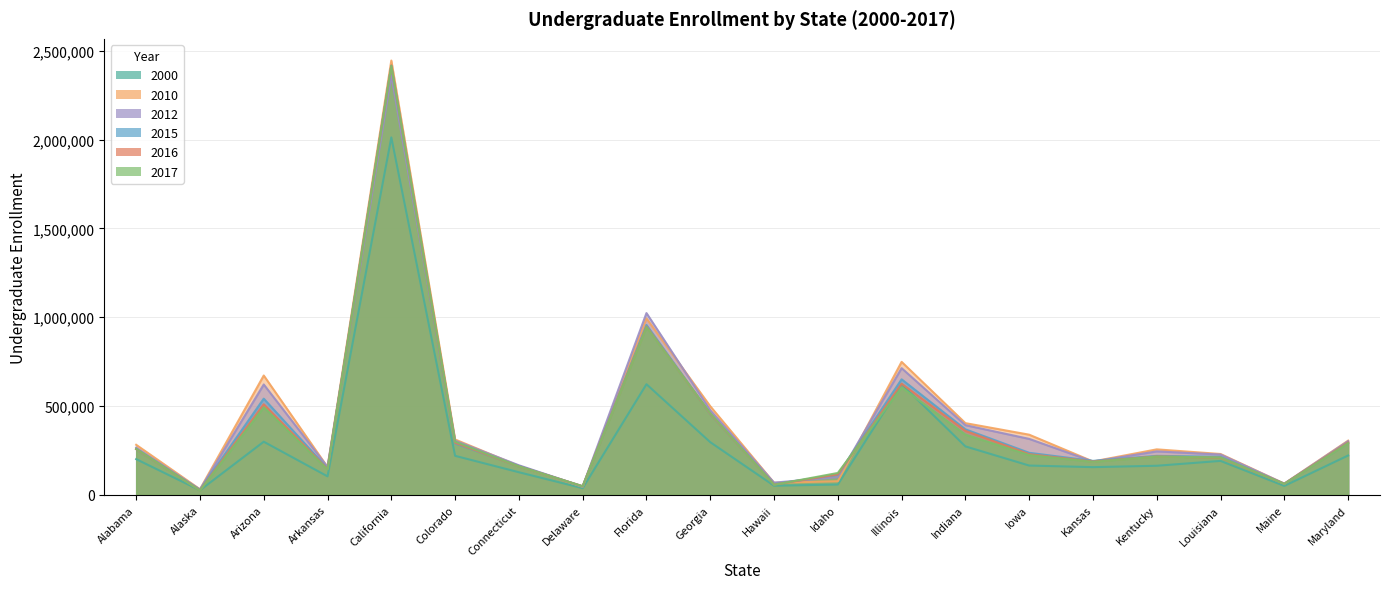

Where is the first local minimum for Ugrad2015?

Alaska